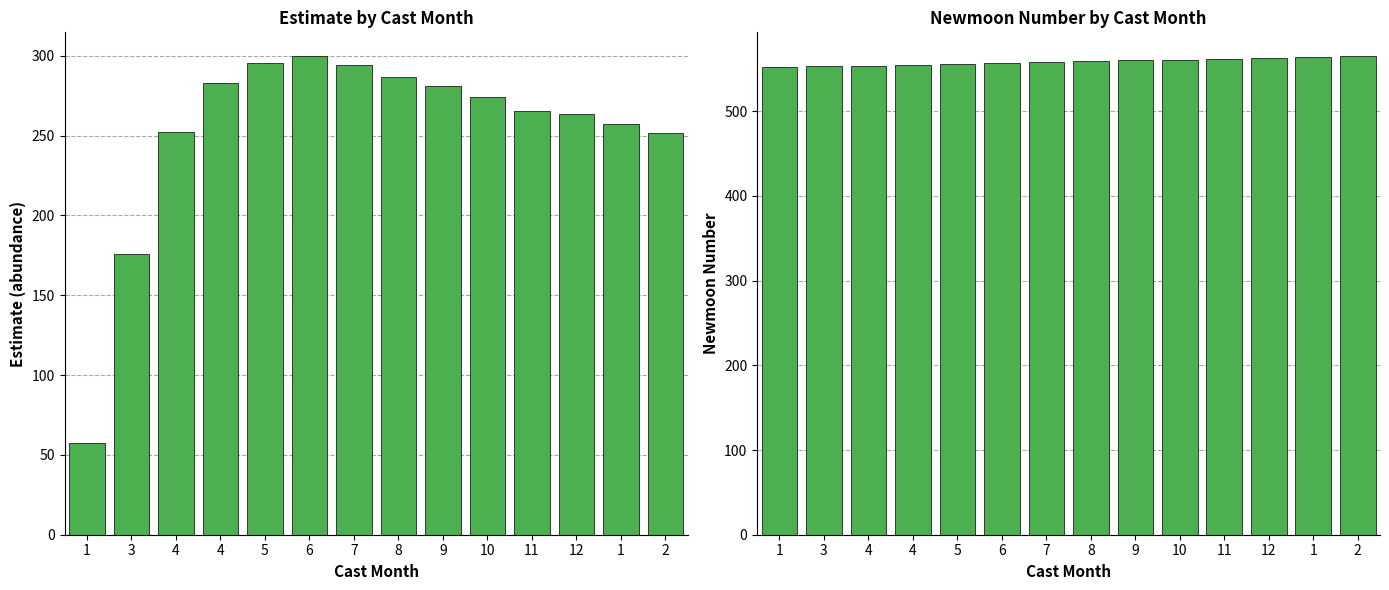

What is the approximate value of estimate at 8?

286.4